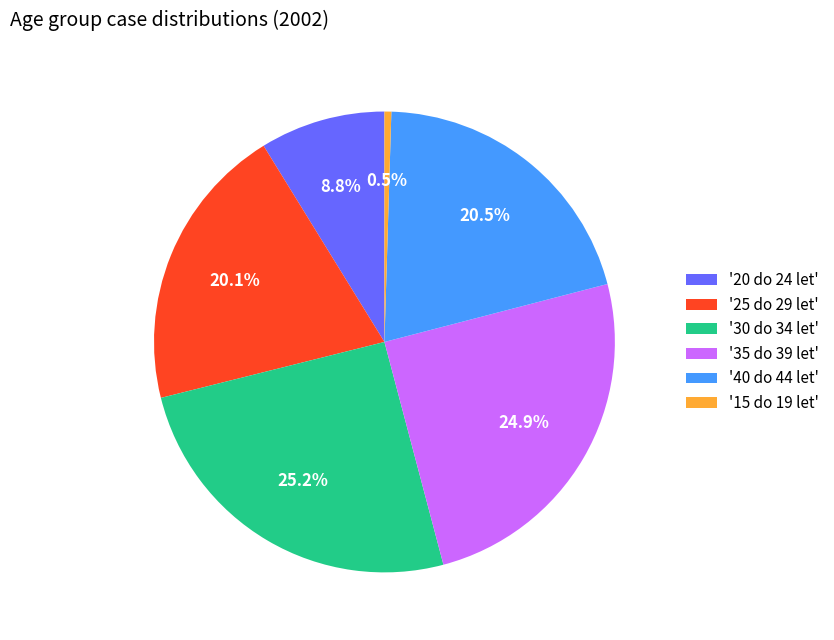

Is there any slice that represents more than half of the pie?

No